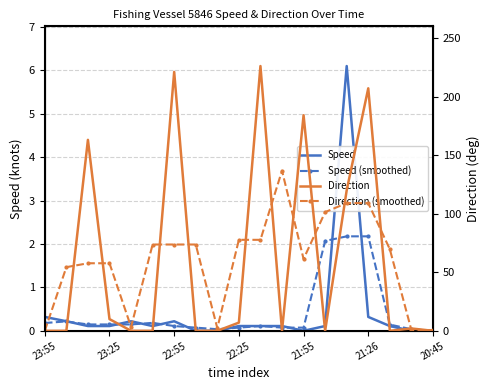

At which label is Speed closest to 3?

23:55